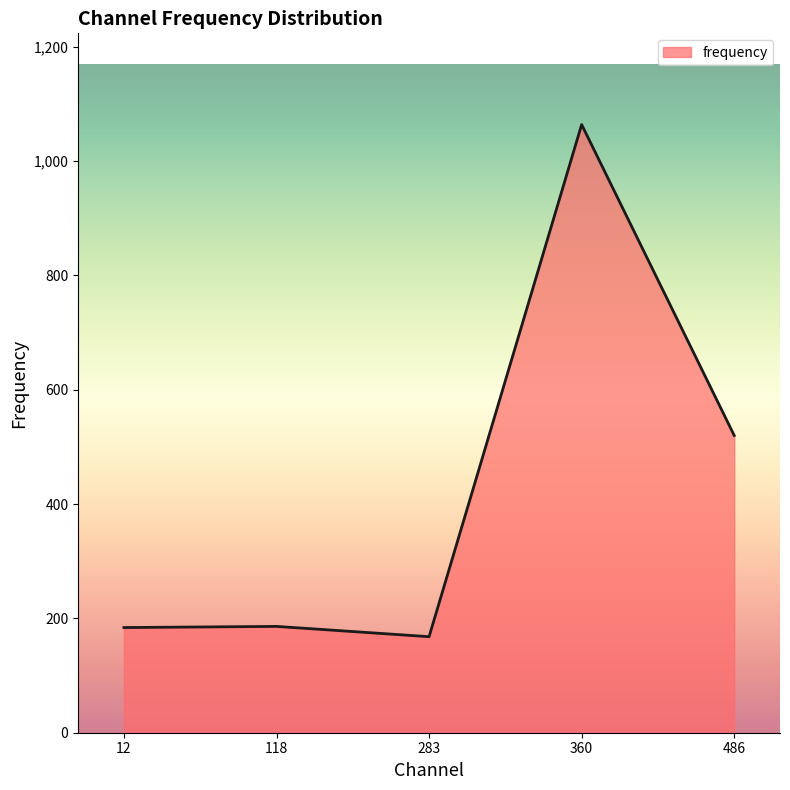

What is the approximate value at 360, to the nearest 50?

1050